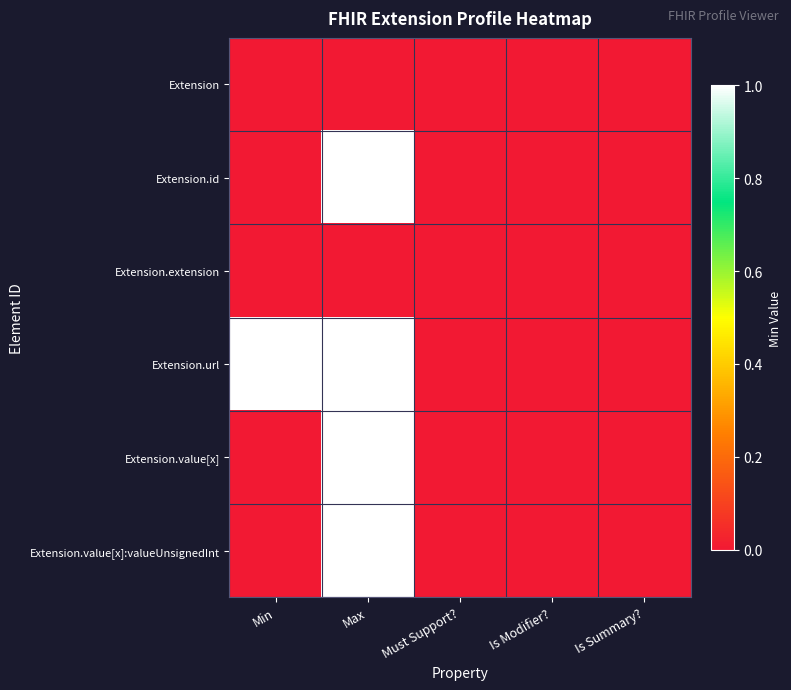

Which series has the largest range (max minus min)?

Extension.id